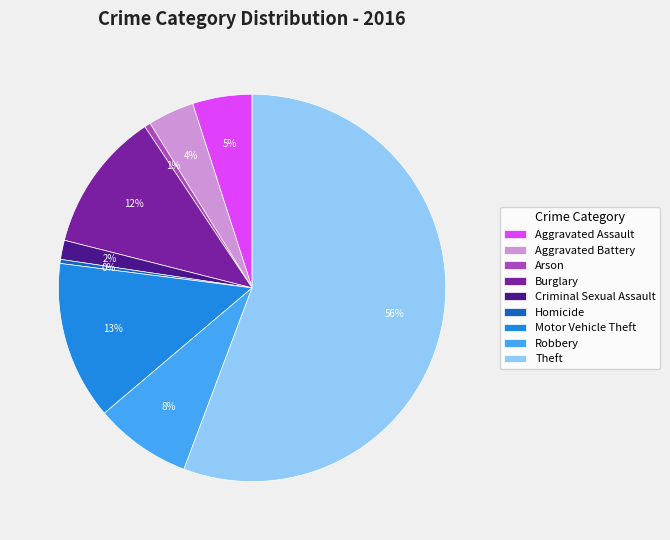

Which slice is the largest?

Theft